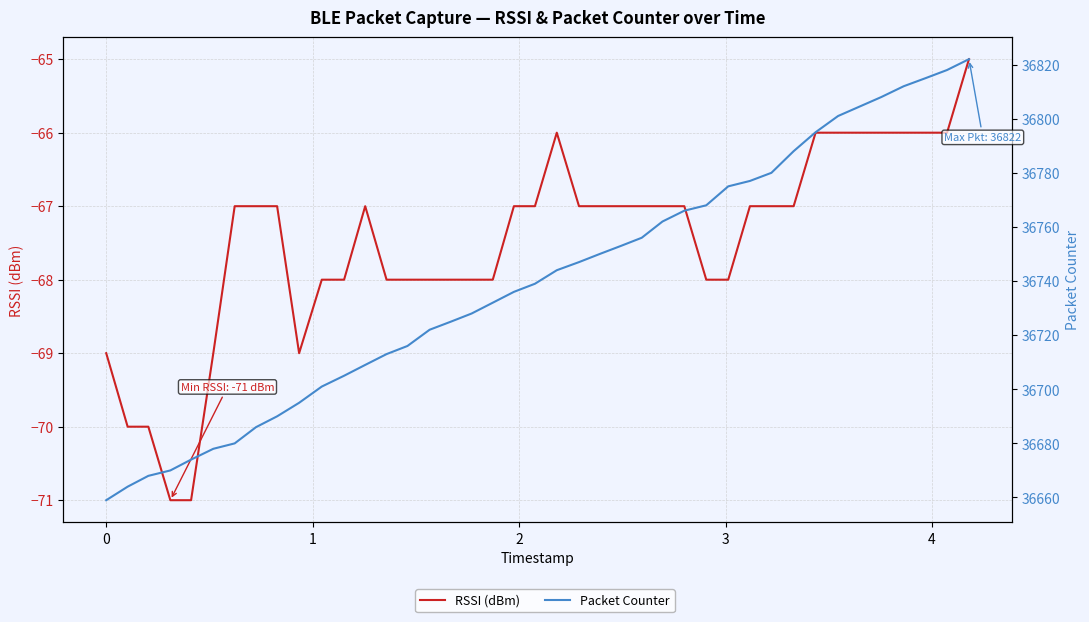

Count the number of data series in this chart.

2